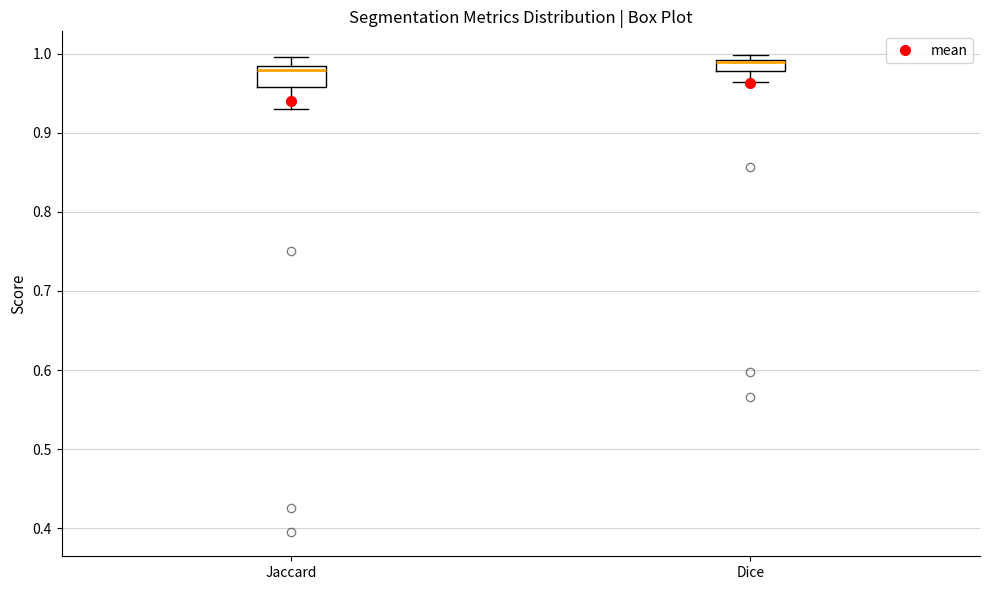

Where does the upper whisker of the box for Jaccard end on the y-axis? The values are not printed on the chart, so give them approximately, as read against the axis.

1.00